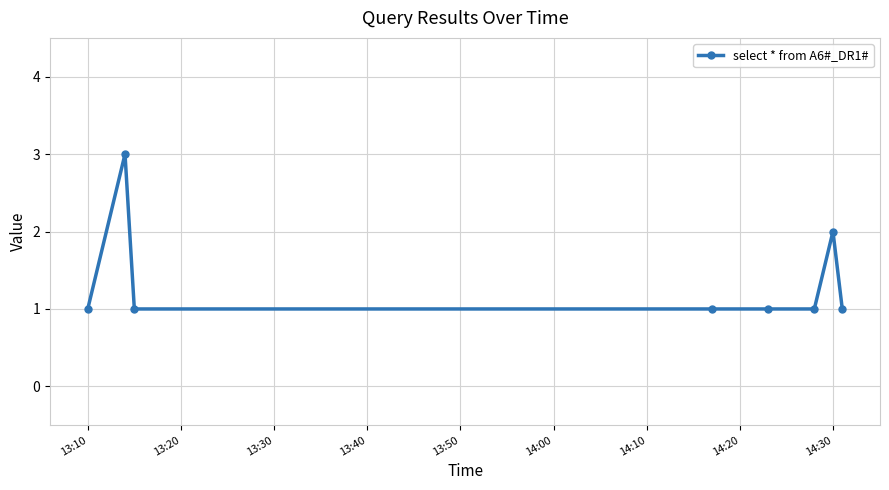

What is the average value?

1